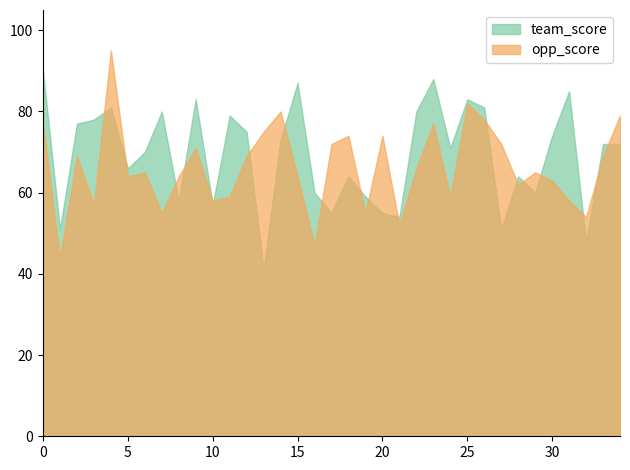

What are all the series names shown in the legend?

team_score, opp_score